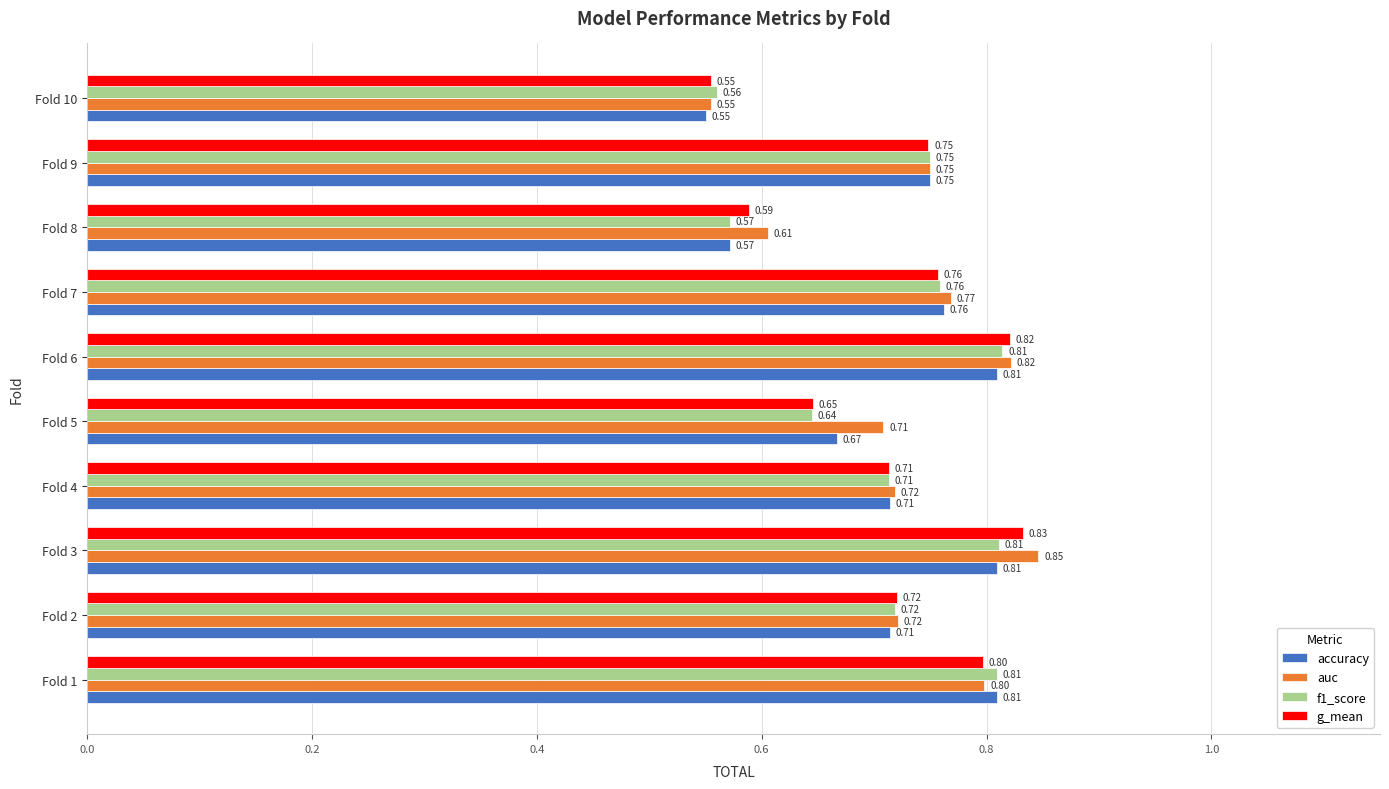

What is the sum of all auc values?

7.3